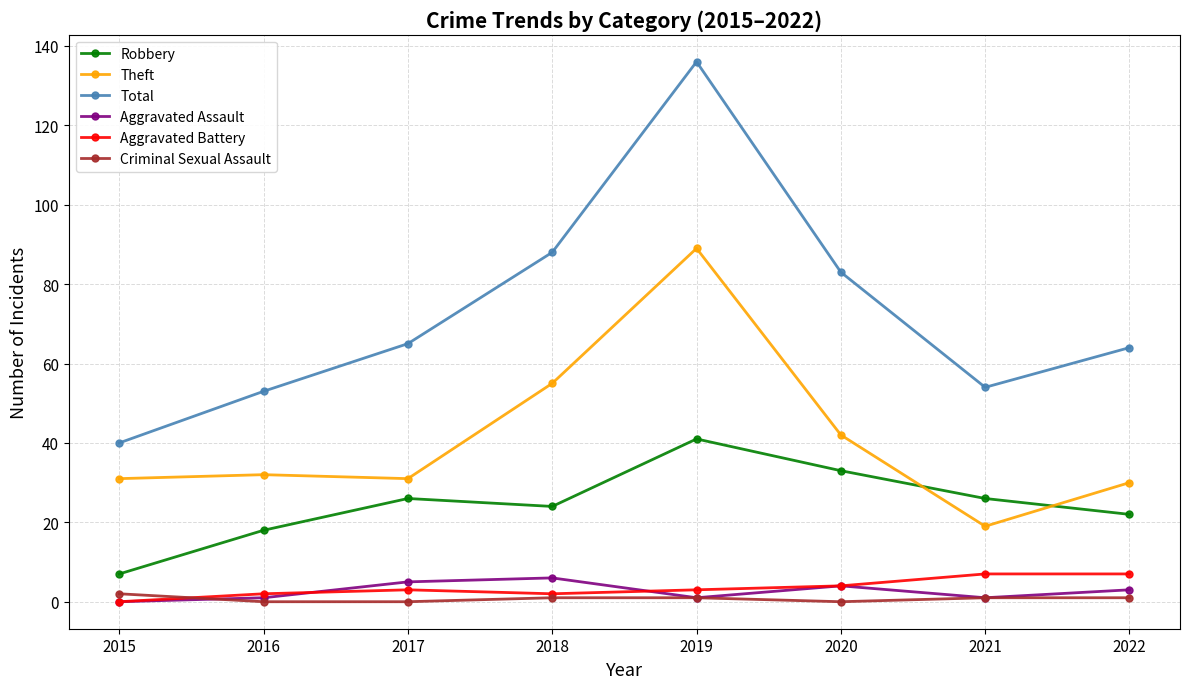

Does the chart have visible grid lines?

Yes